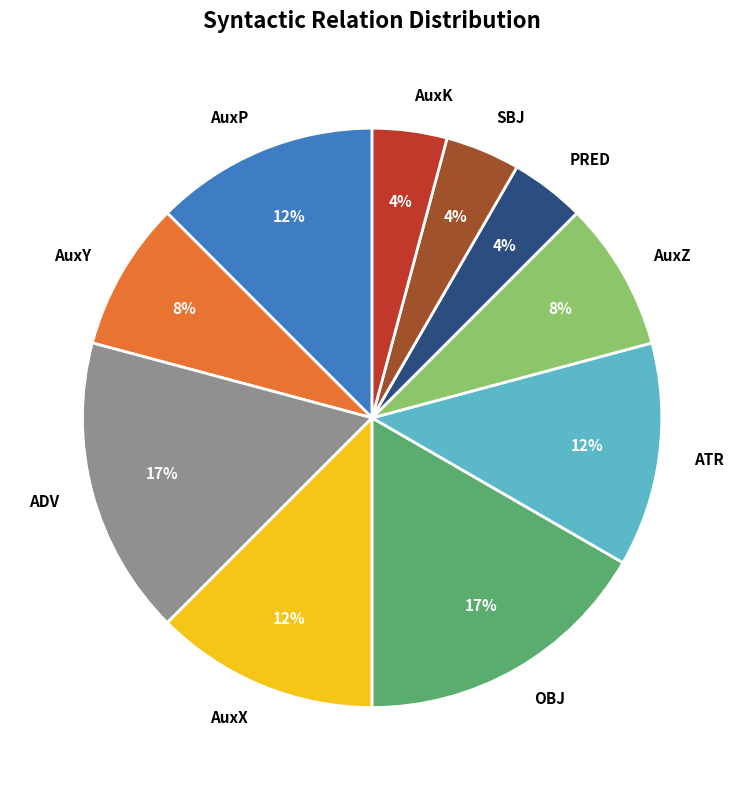

The AuxX slice represents 1% of the pie. True or false?

False